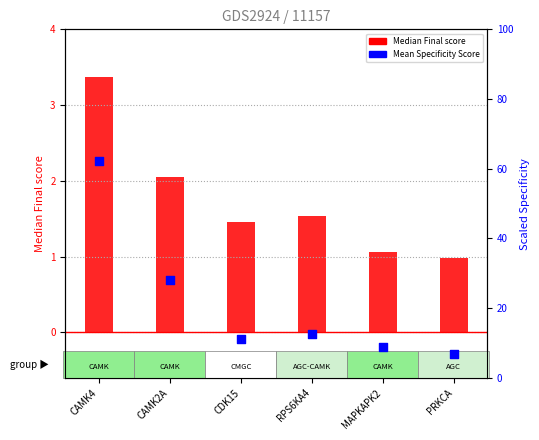

At how many categories does at least one series exceed 49?

1